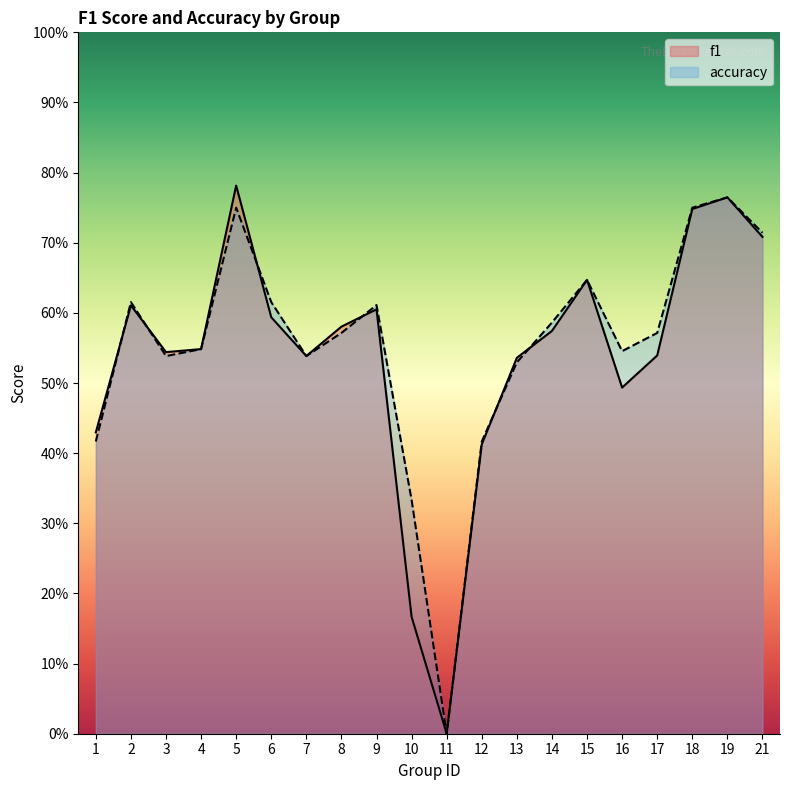

Which series has the largest range (max minus min)?

f1